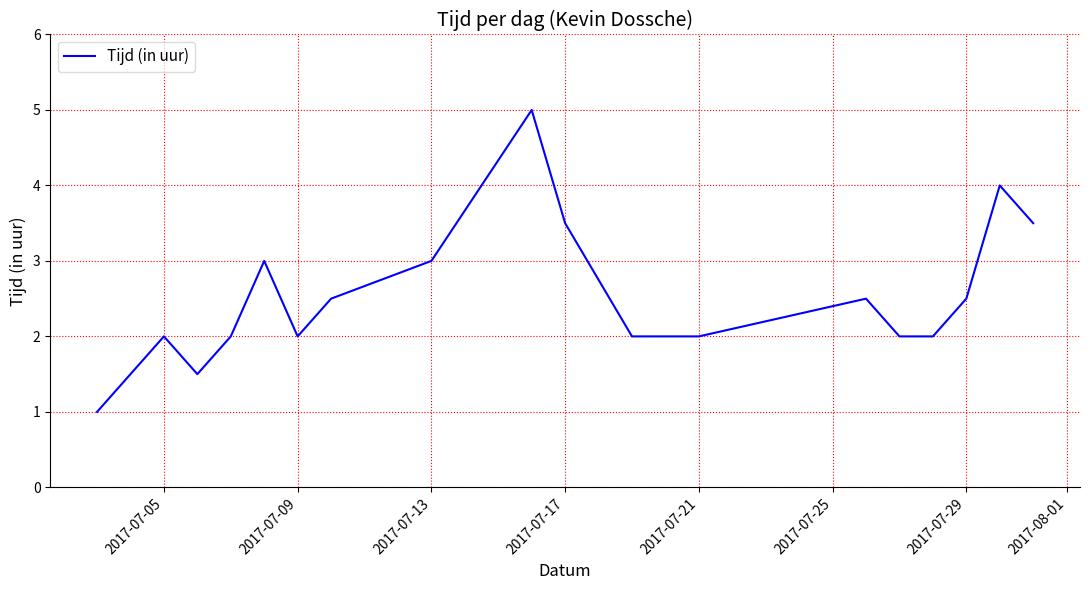

What is the greatest value displayed?

5.0